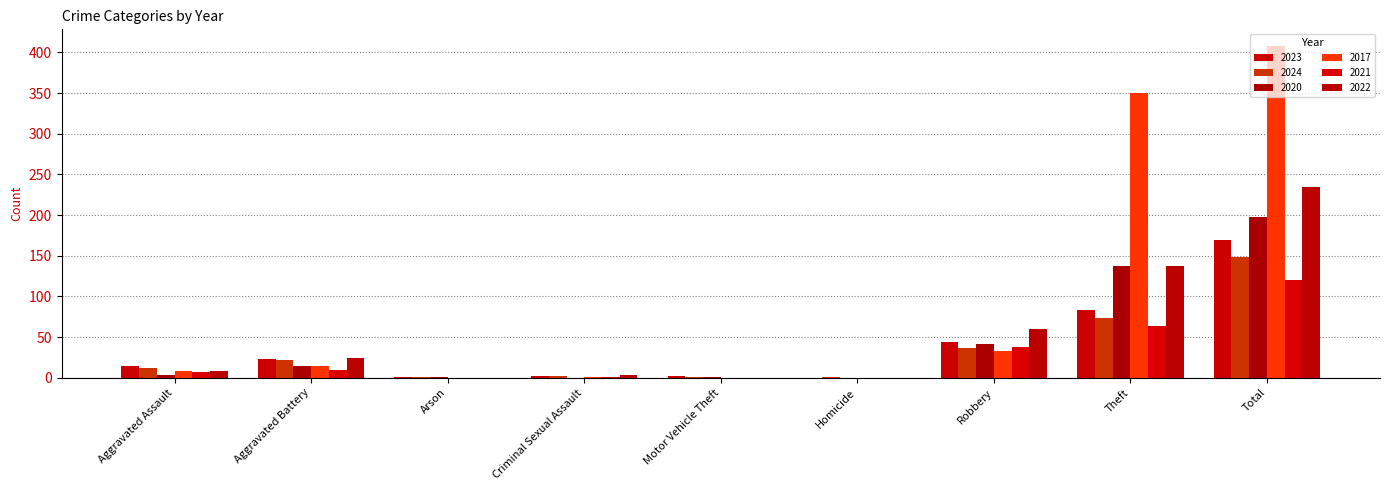

What are all the series names shown in the legend?

2023, 2024, 2020, 2017, 2021, 2022